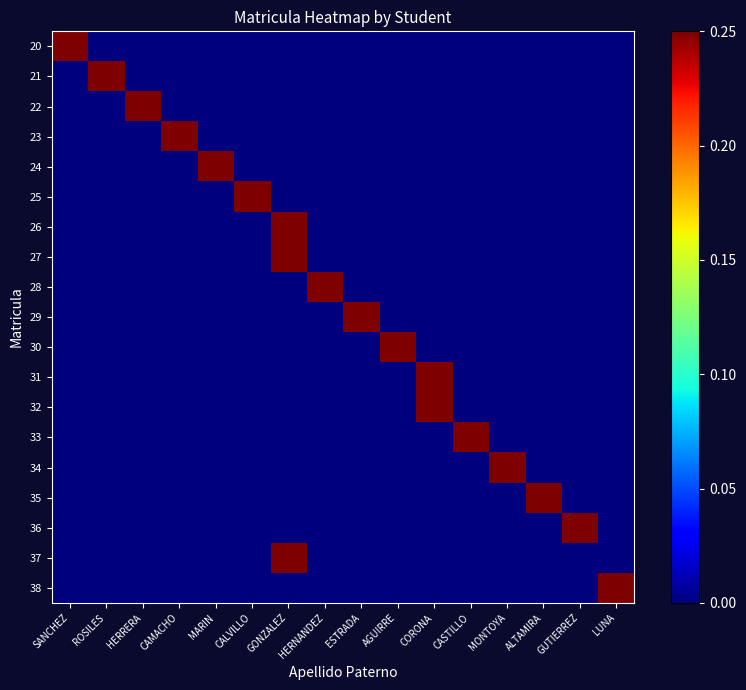

At which category is the sum across all series the highest?

GONZALEZ